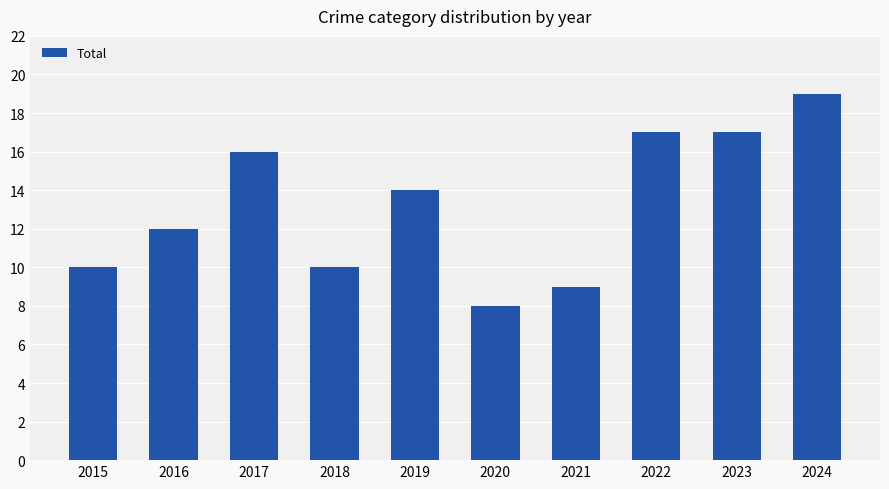

The chart shows a value of 25 at 2017. True or false?

False